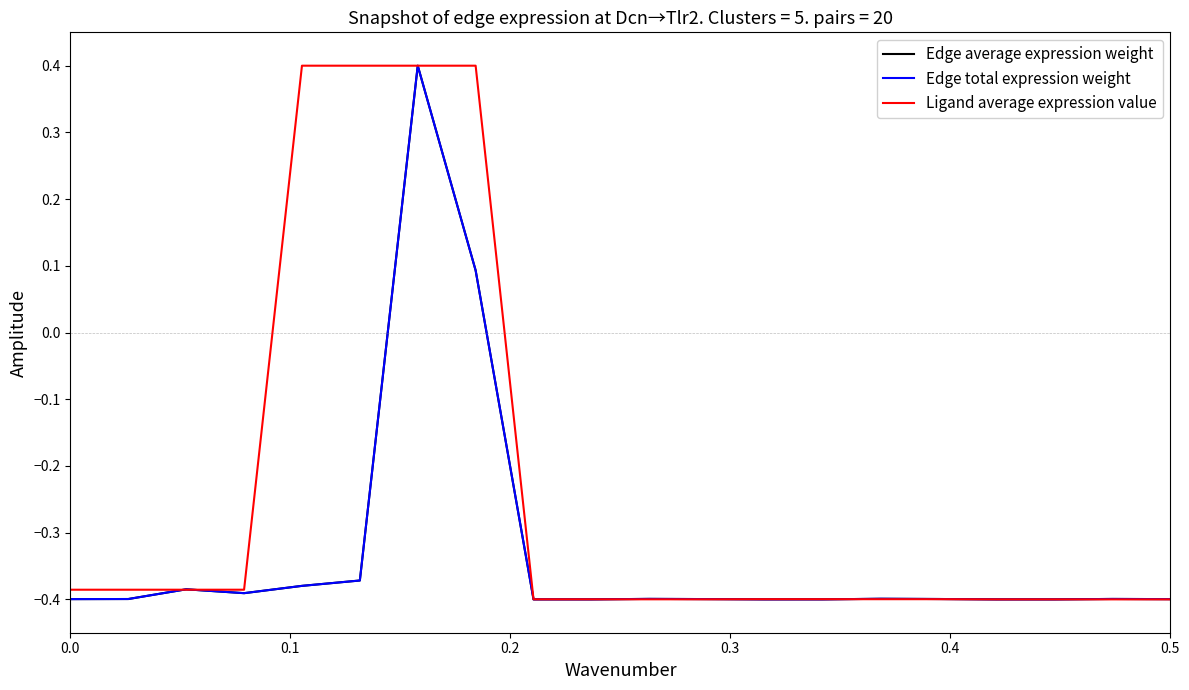

Is this an area chart (filled region under the line)?

No